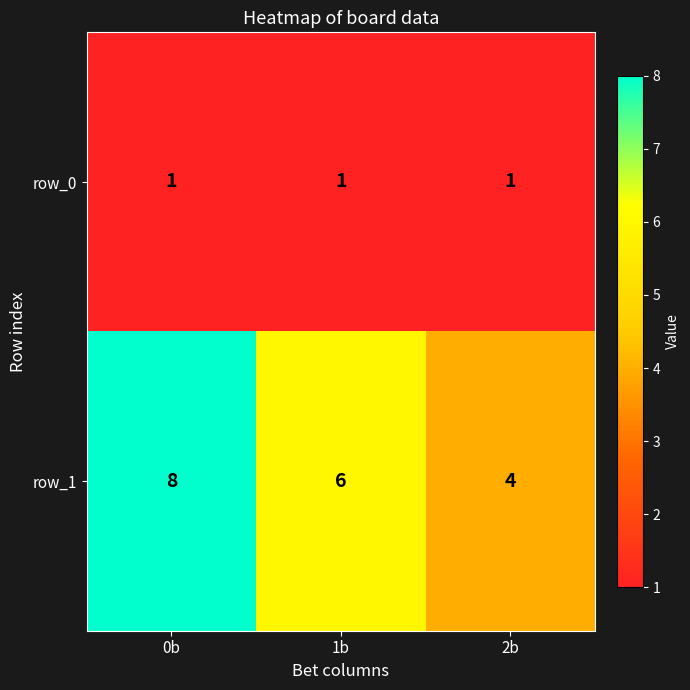

Which series has the widest spread of values?

row_1